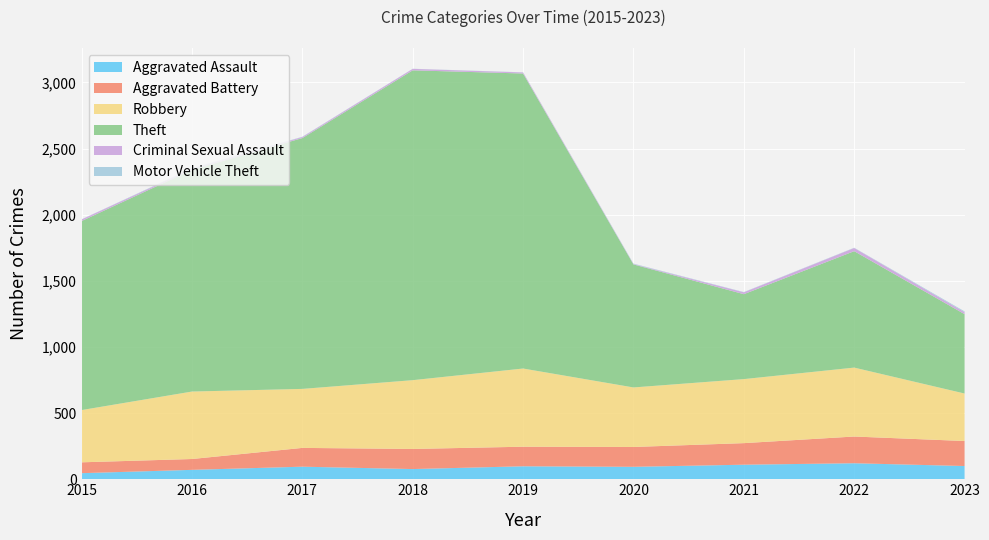

Reading left to right, list all the values displayed in this chart.

Aggravated Assault: 2015=46	2016=71	2017=95	2018=77	2019=98	2020=94	2021=110	2022=121	2023=100
Aggravated Battery: 2015=82	2016=82	2017=142	2018=152	2019=148	2020=150	2021=163	2022=202	2023=189
Robbery: 2015=395	2016=510	2017=446	2018=520	2019=591	2020=450	2021=484	2022=521	2023=359
Theft: 2015=1429	2016=1676	2017=1896	2018=2342	2019=2230	2020=930	2021=642	2022=880	2023=600
Criminal Sexual Assault: 2015=12	2016=8	2017=8	2018=11	2019=8	2020=3	2021=14	2022=24	2023=15
Motor Vehicle Theft: 2015=1	2016=4	2017=2	2018=1	2019=1	2020=3	2021=2	2022=2	2023=6